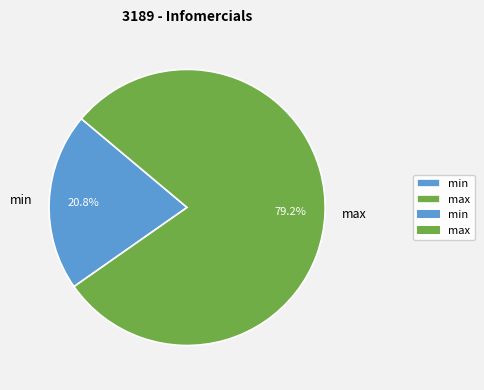

True or false: min accounts for 21% of the total.

True